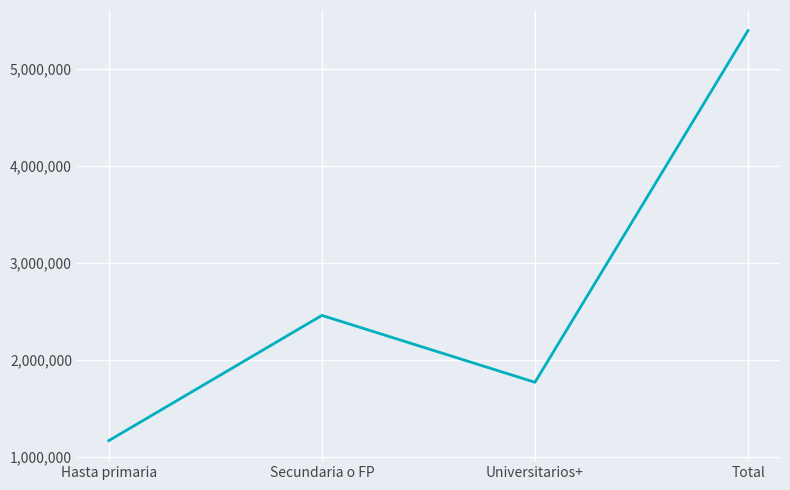

Count the number of categories in the chart.

4